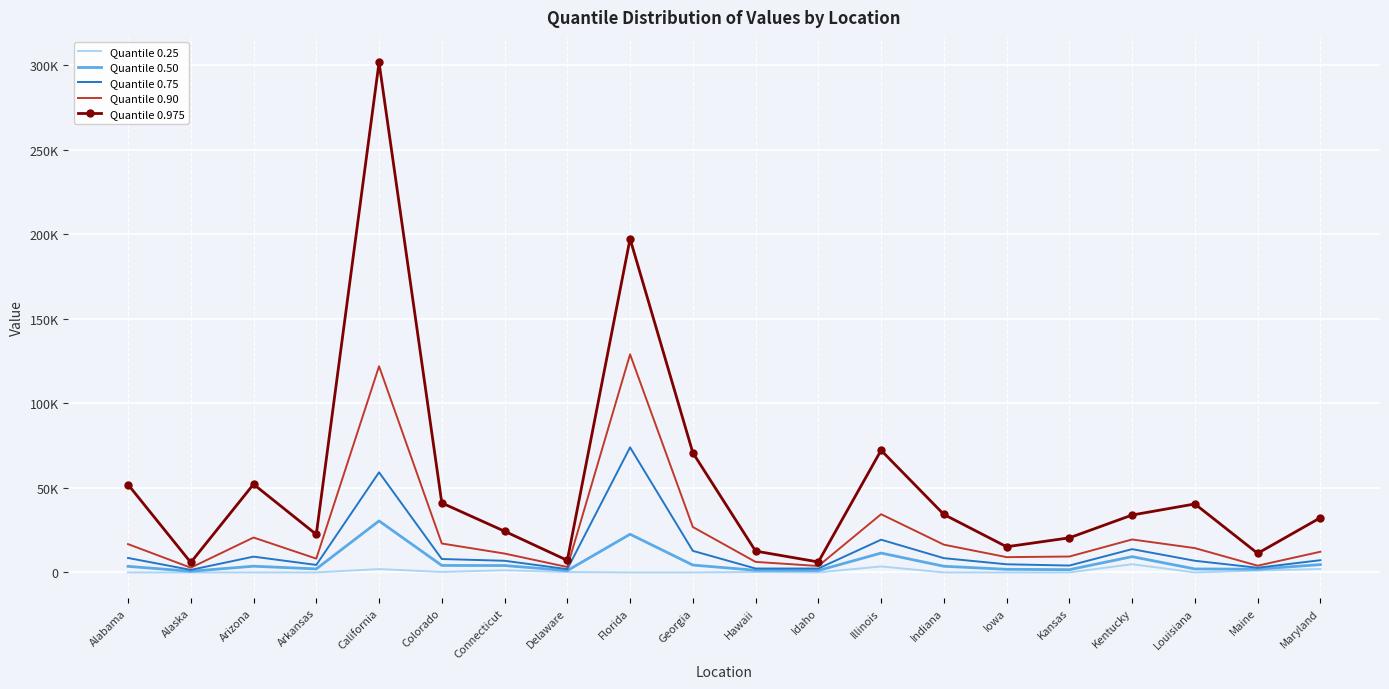

Is it true that Quantile 0.975 equals 33666.9 at Kansas?

False